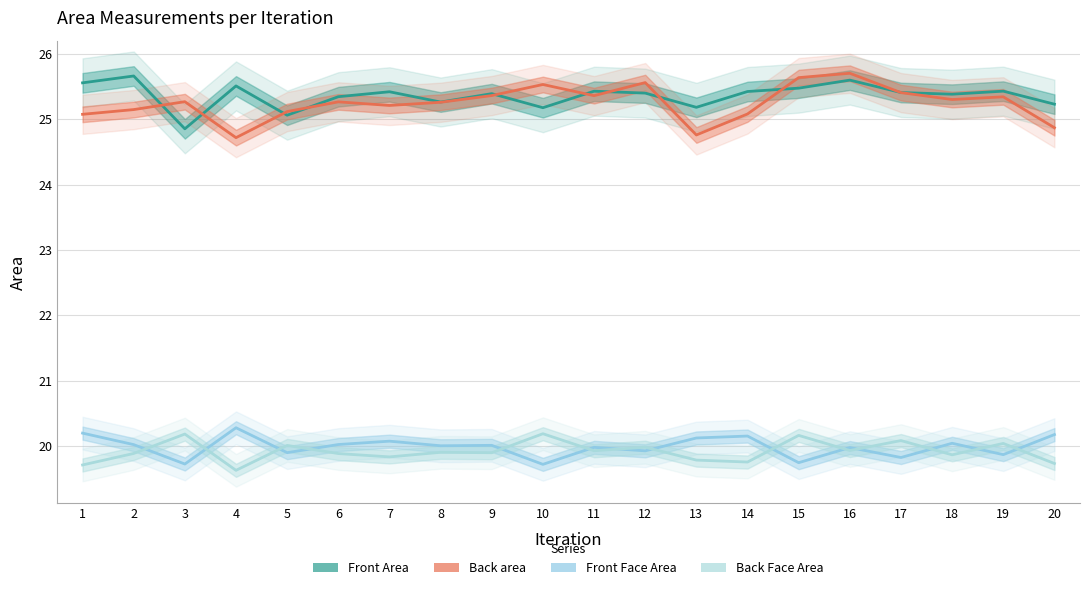

How many data points in Back area are less than 25?

3